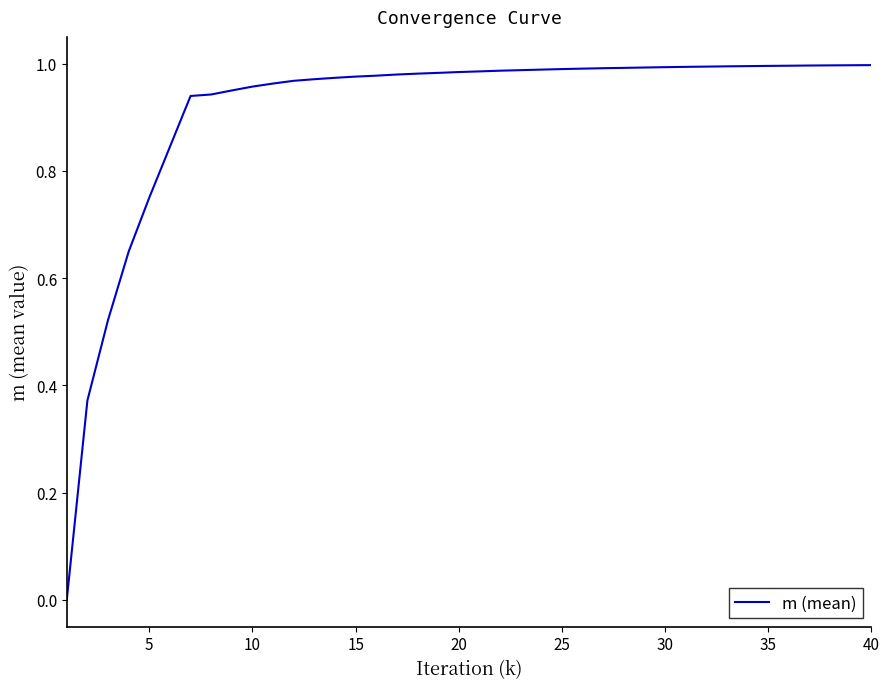

Is it true that the value at 15 is 0.5?

False